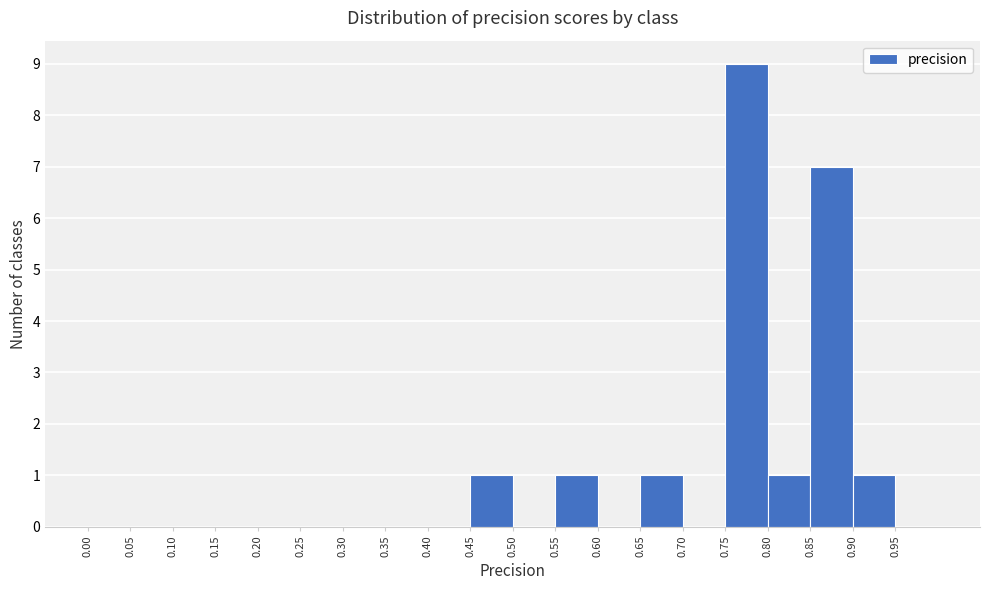

Which range on the x-axis has the tallest bar?

0.75 to 0.80